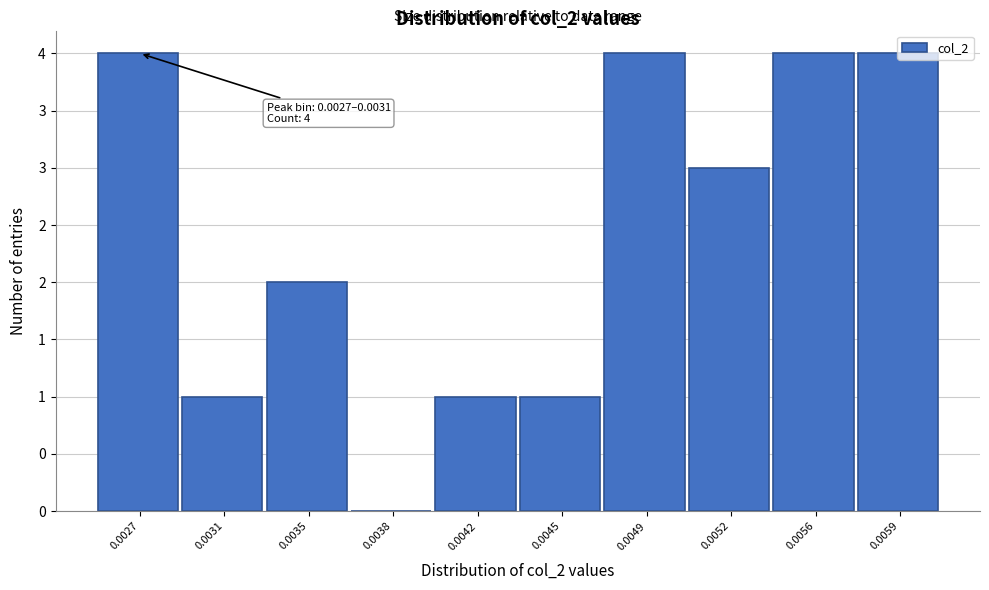

Are the bars horizontal?

No